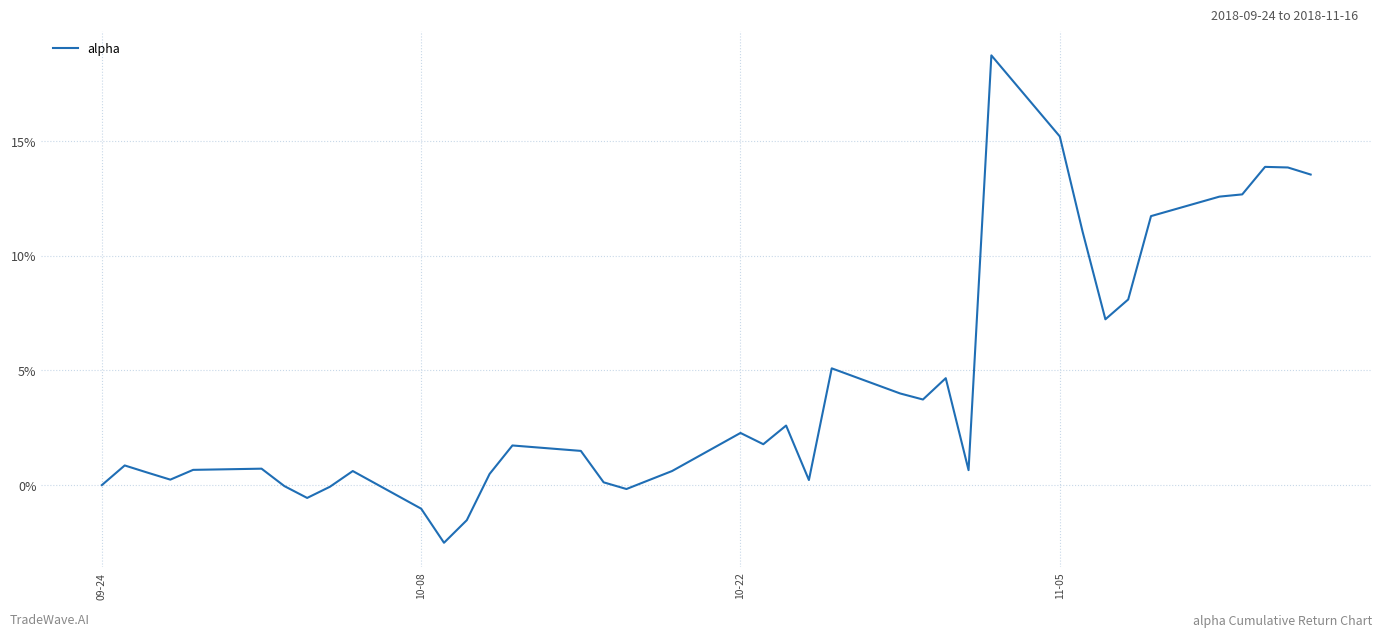

What is the average value?

4.1